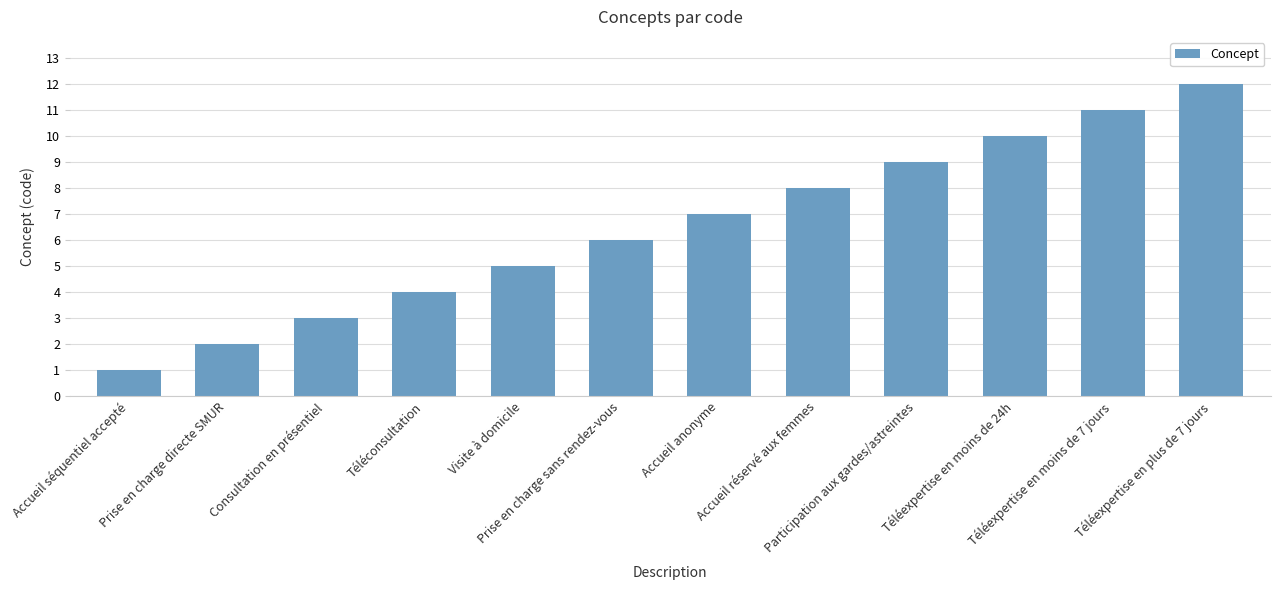

What is the greatest value displayed?

12